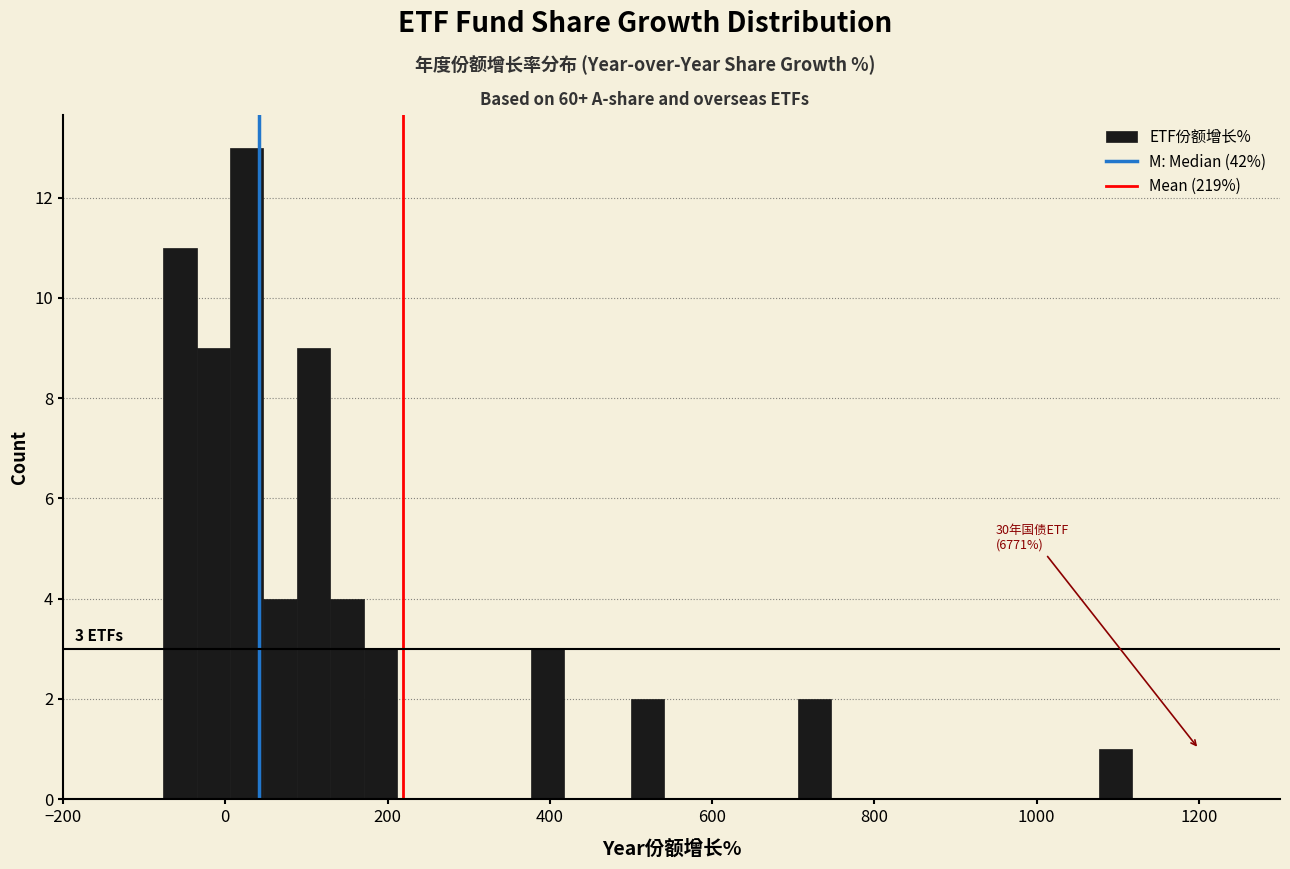

Read against the x-axis, roughly where is the centre of the tallest bar?

20